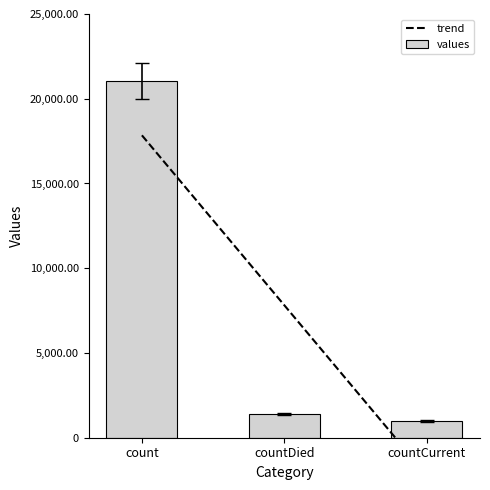

Which category has the highest value across all series?

count